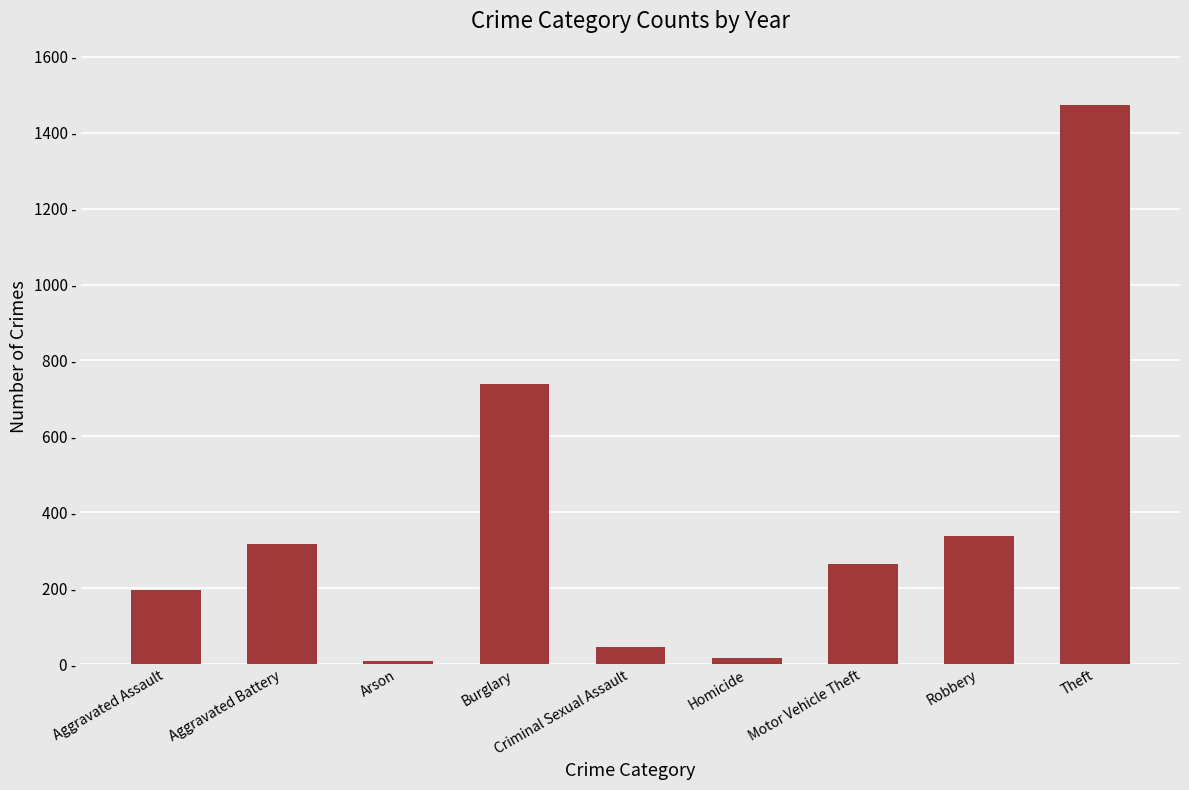

The value at Homicide is 15. True or false?

True